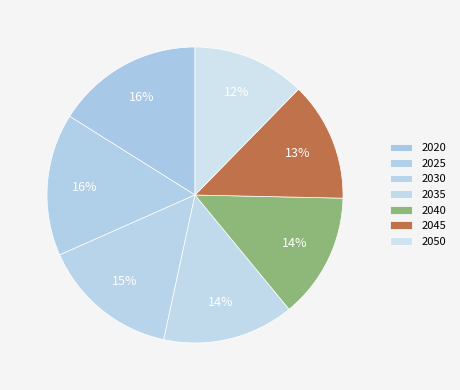

True or false: 2050 accounts for 22% of the total.

False